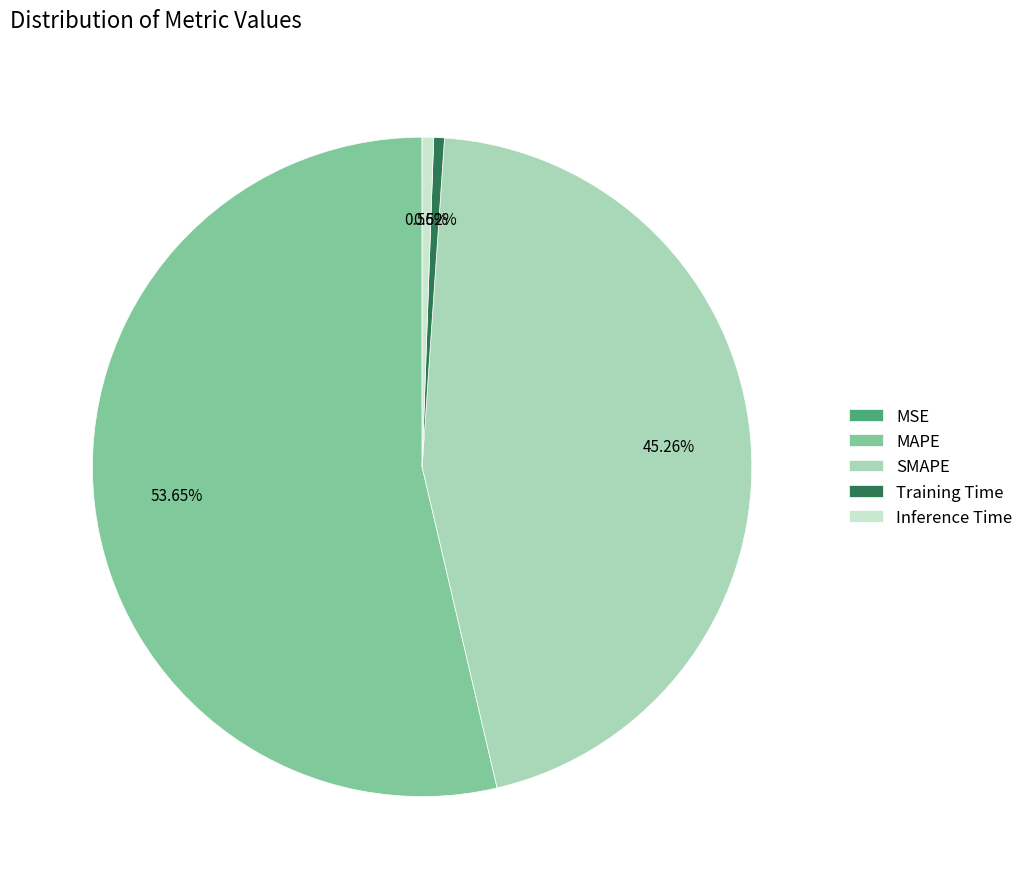

Is there any slice that represents more than half of the pie?

Yes